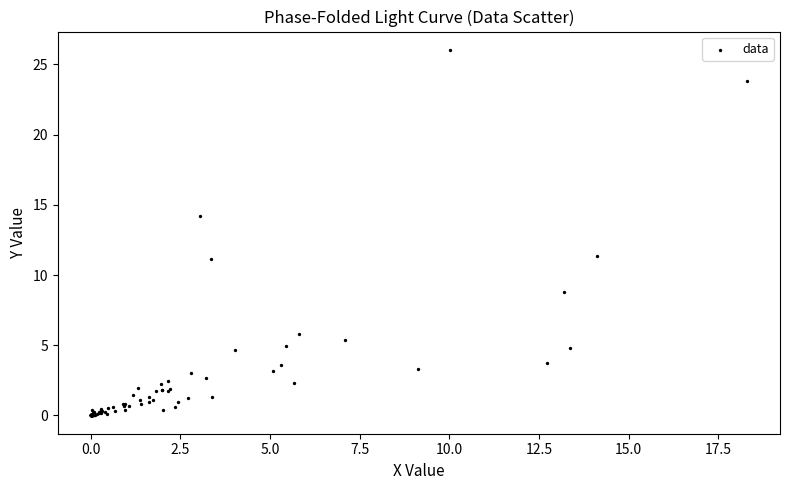

What Y value in the scatter plot is closest to 13?

14.2